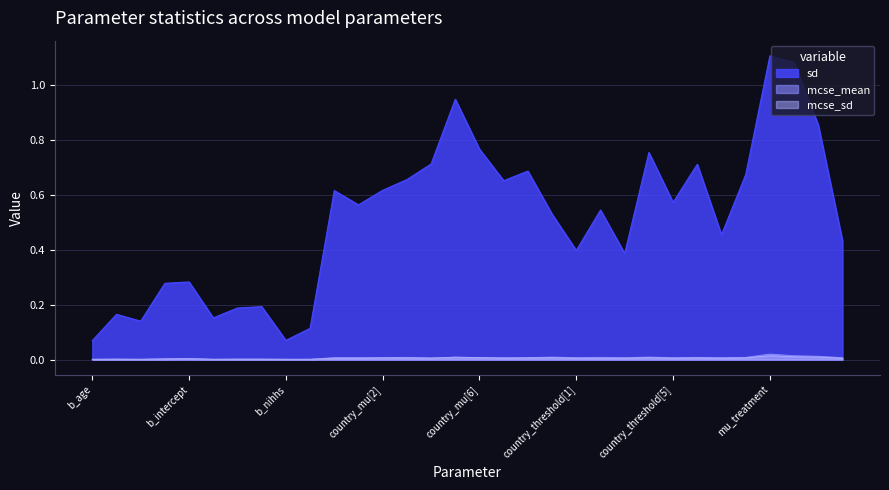

True or false: sd and mcse_mean cross at least once.

False